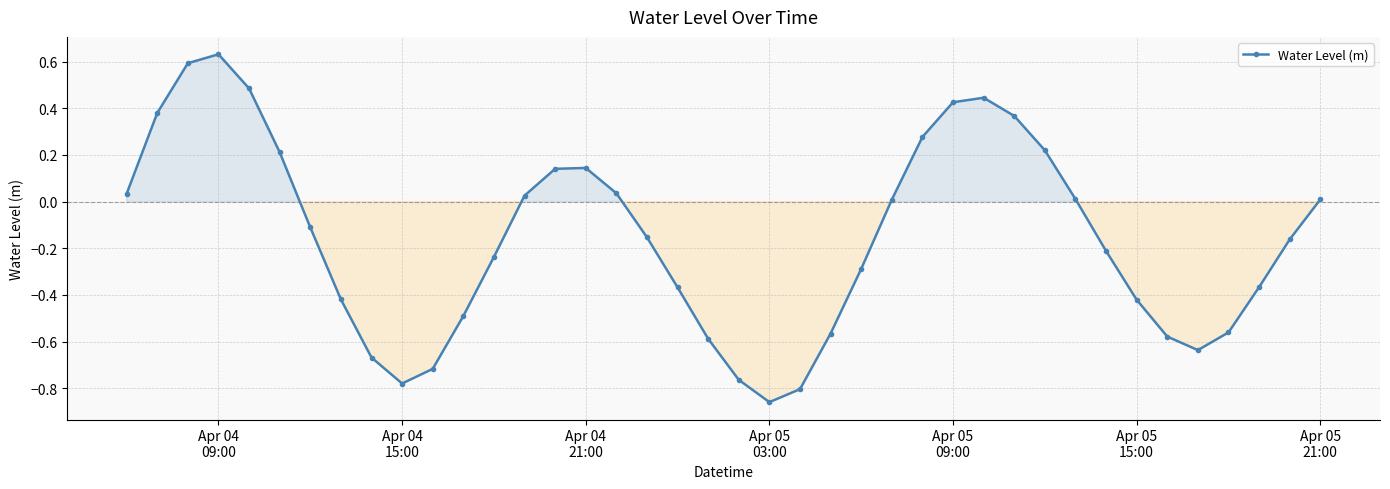

How many interior local valleys (lower than both neighbors) does the data have?

3